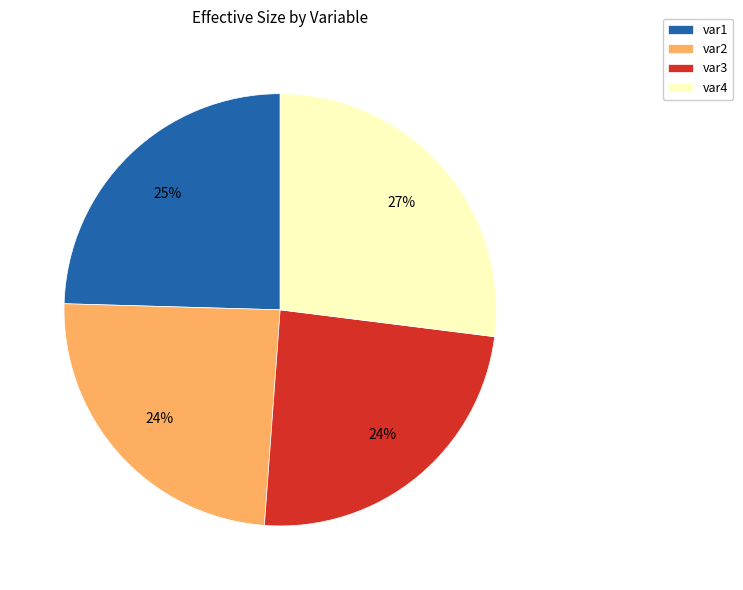

The var3 slice represents 32% of the pie. True or false?

False